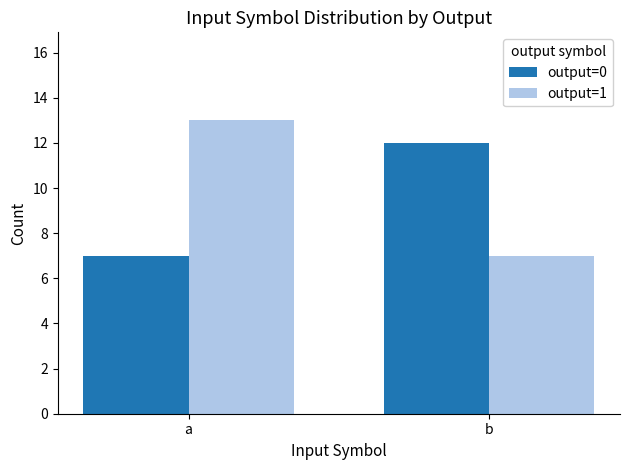

Rank the categories by output=1 value from highest to lowest.

a, b